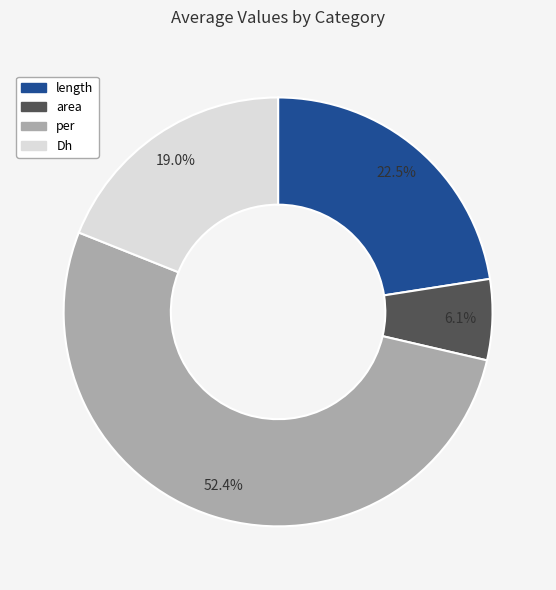

To the nearest percent, what is the average slice percentage?

25%